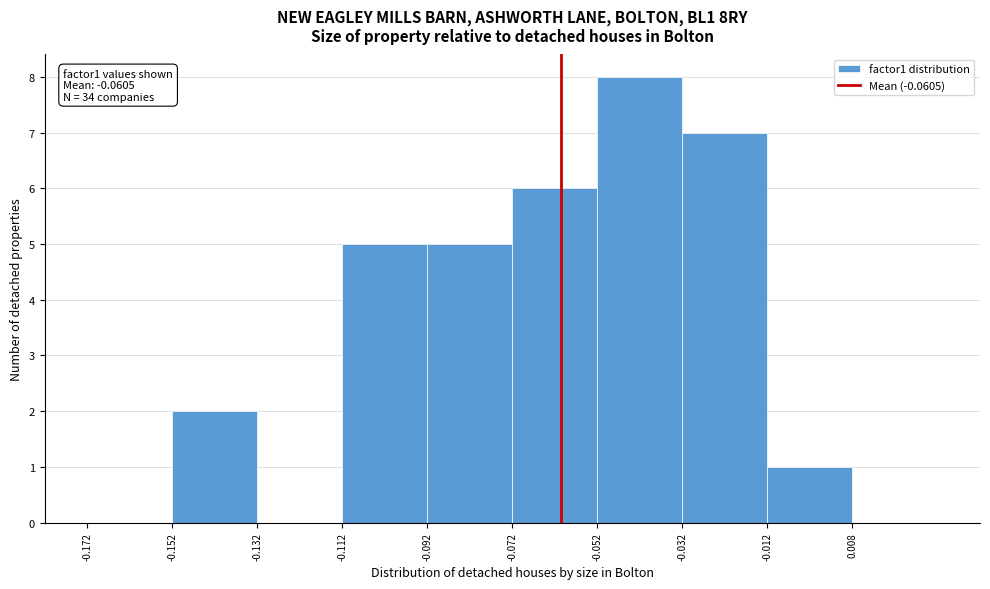

Over which range of the x-axis is the bar tallest?

-0.052 to -0.032